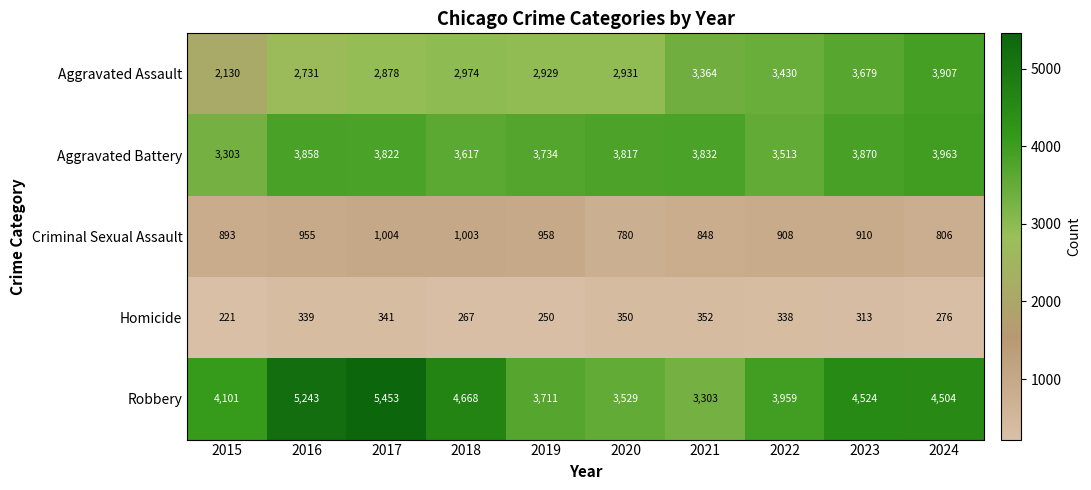

The value of Criminal Sexual Assault at 2023 is 910. True or false?

True